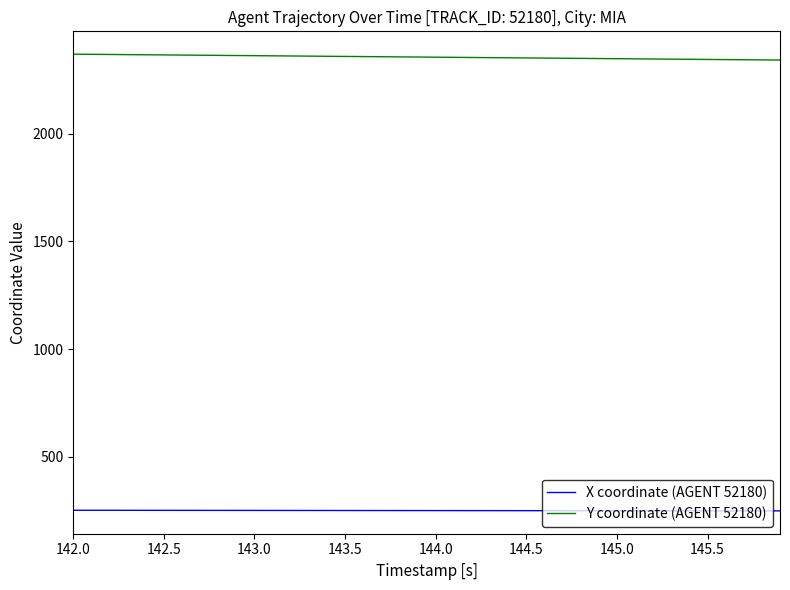

List the series in order of their overall mean, lowest first.

X coordinate (AGENT 52180), Y coordinate (AGENT 52180)